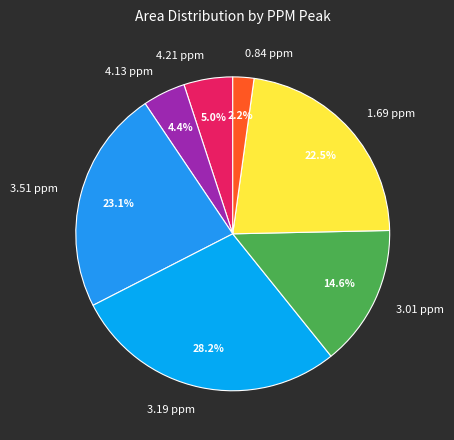

How many slices are in this pie chart?

7